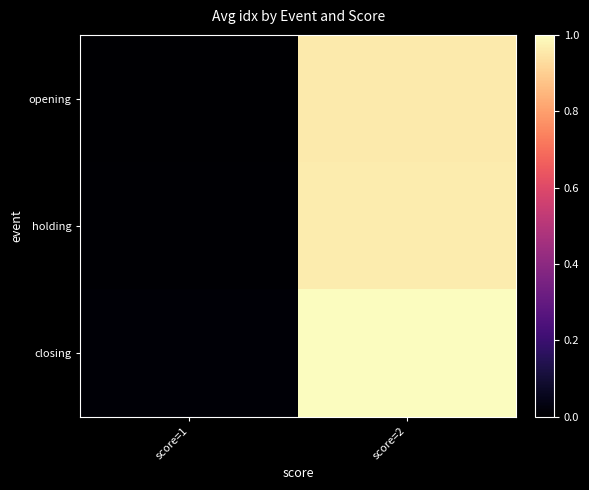

At which category does the chart reach its peak across all series?

score=2